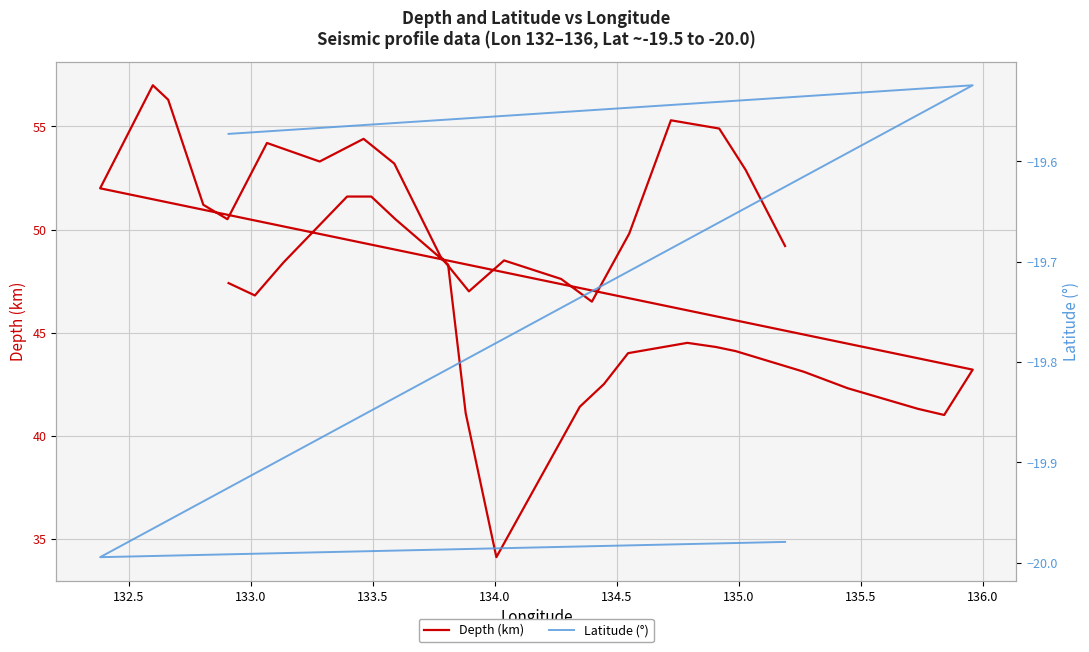

How many lines are shown in the chart?

2